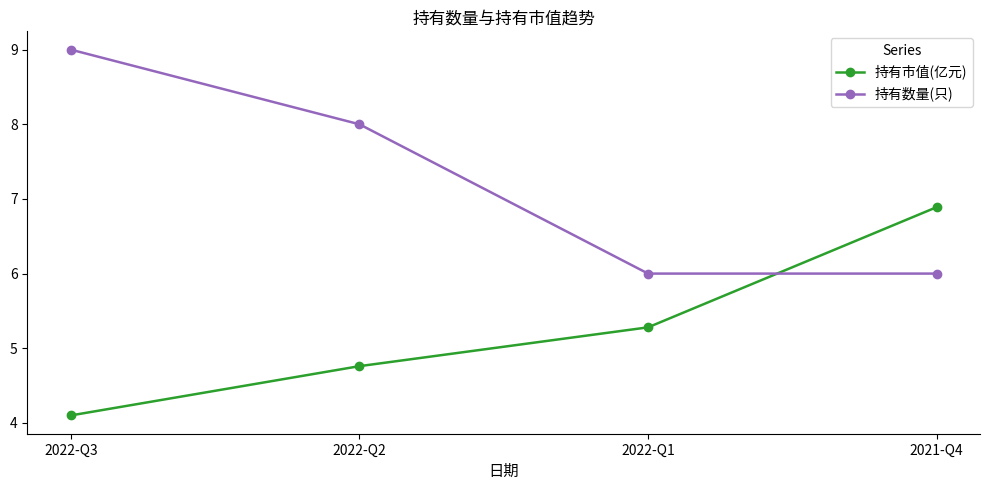

Reading left to right, transcribe all the data shown in this chart.

持有市值(亿元): 2022-Q3=4.1	2022-Q2=4.8	2022-Q1=5.3	2021-Q4=6.9
持有数量(只): 2022-Q3=9.0	2022-Q2=8.0	2022-Q1=6.0	2021-Q4=6.0